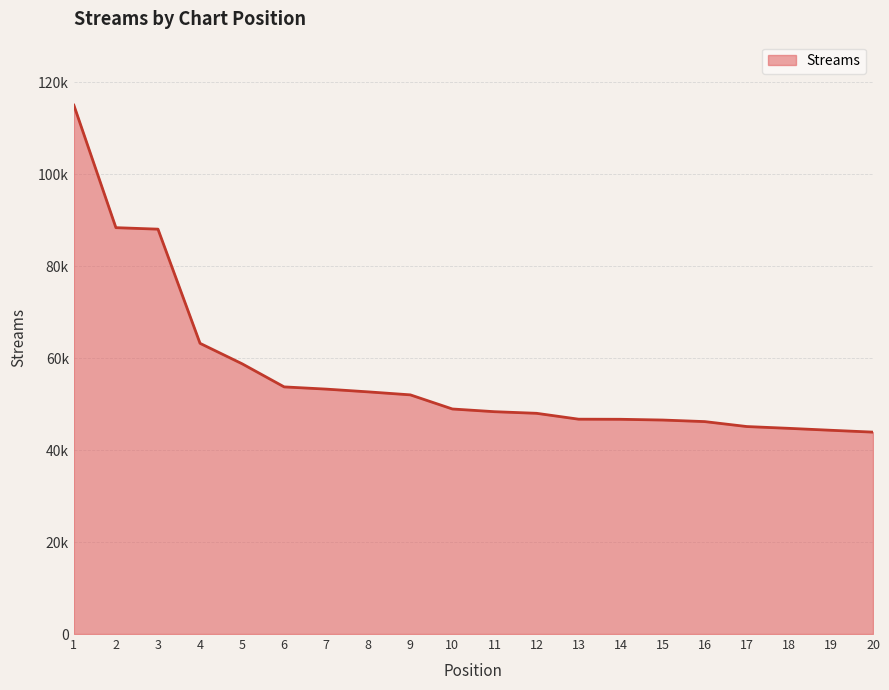

Reading left to right, what are all the values shown in this chart?

1=115064	2=88408	3=88083	4=63244	5=58797	6=53766	7=53283	8=52682	9=52032	10=48960	11=48371	12=48020	13=46742	14=46718	15=46556	16=46215	17=45140	18=44749	19=44328	20=43925